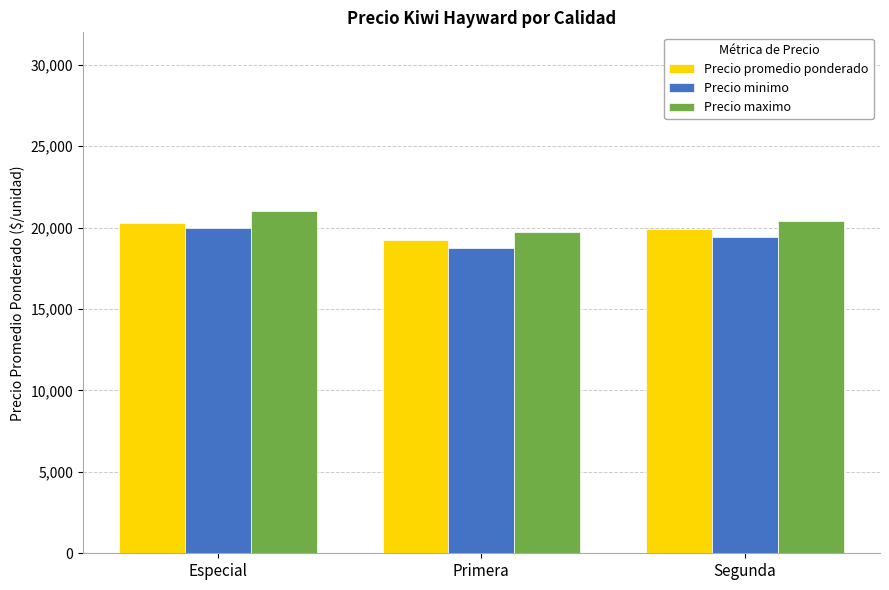

What is the maximum value for Precio promedio ponderado?

20310